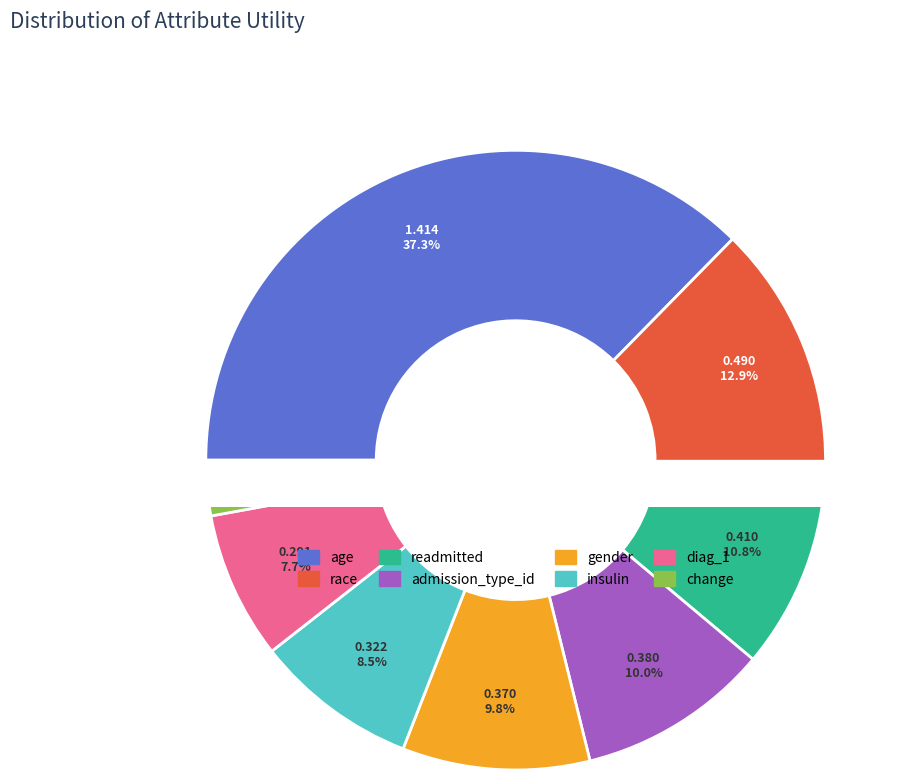

To the nearest percent, what percentage of the pie is diag_1?

8%